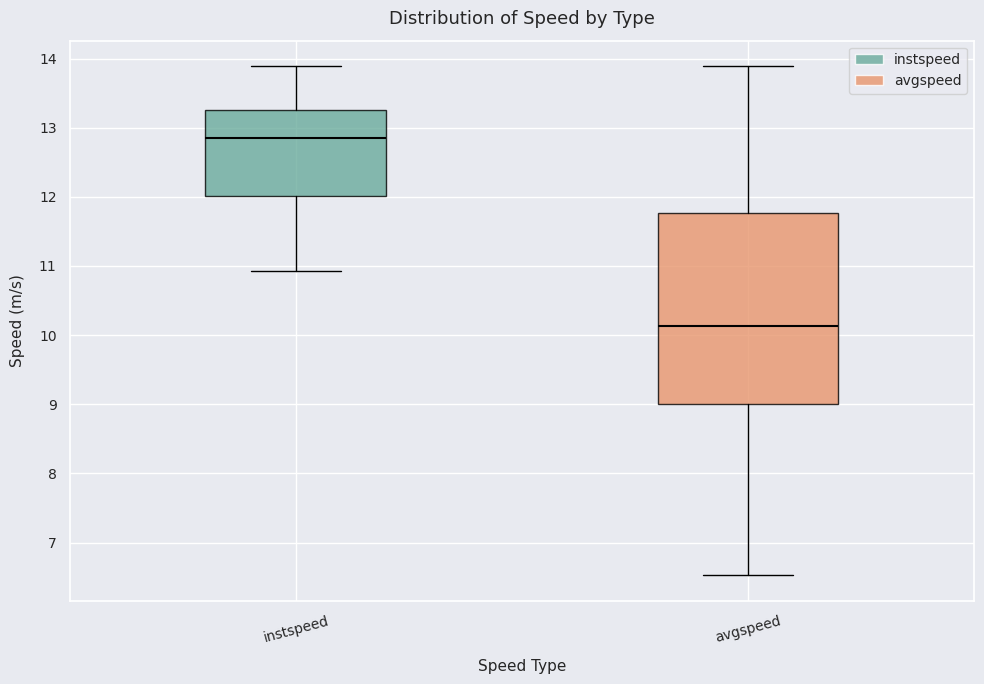

Reading left to right, transcribe this box plot: for each box, give where its median line is, the range the box spans, and where its two whiskers end, as read against the y-axis. The values are not printed on the chart, so give them approximately, as read against the axis.

instspeed: median 12.8, box 12.0 to 13.3, whiskers 10.9 to 13.9
avgspeed: median 10.1, box 9.0 to 11.8, whiskers 6.5 to 13.9